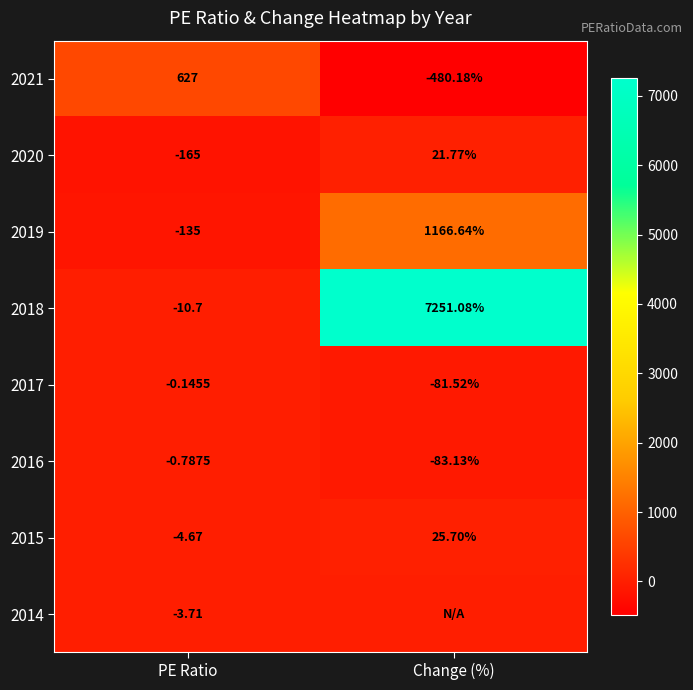

What is the total value across all series at Change (%)?

7820.4